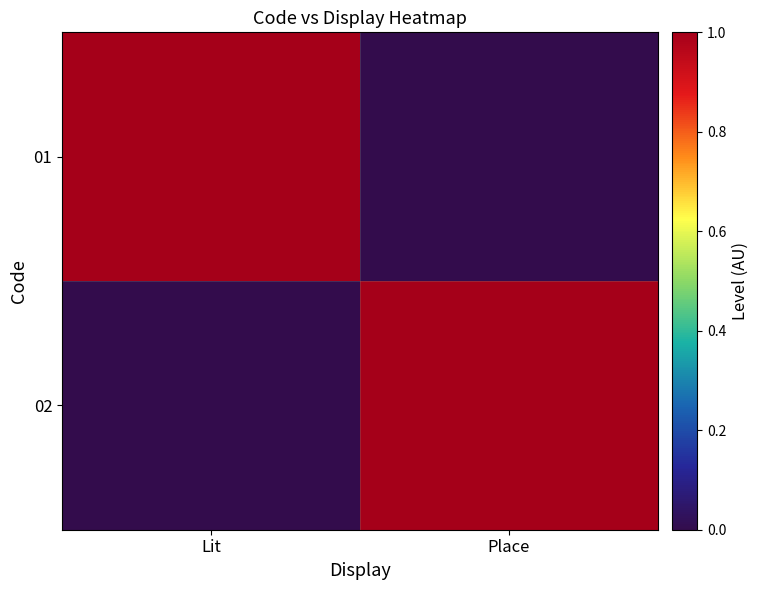

How many data points does each series have?

2